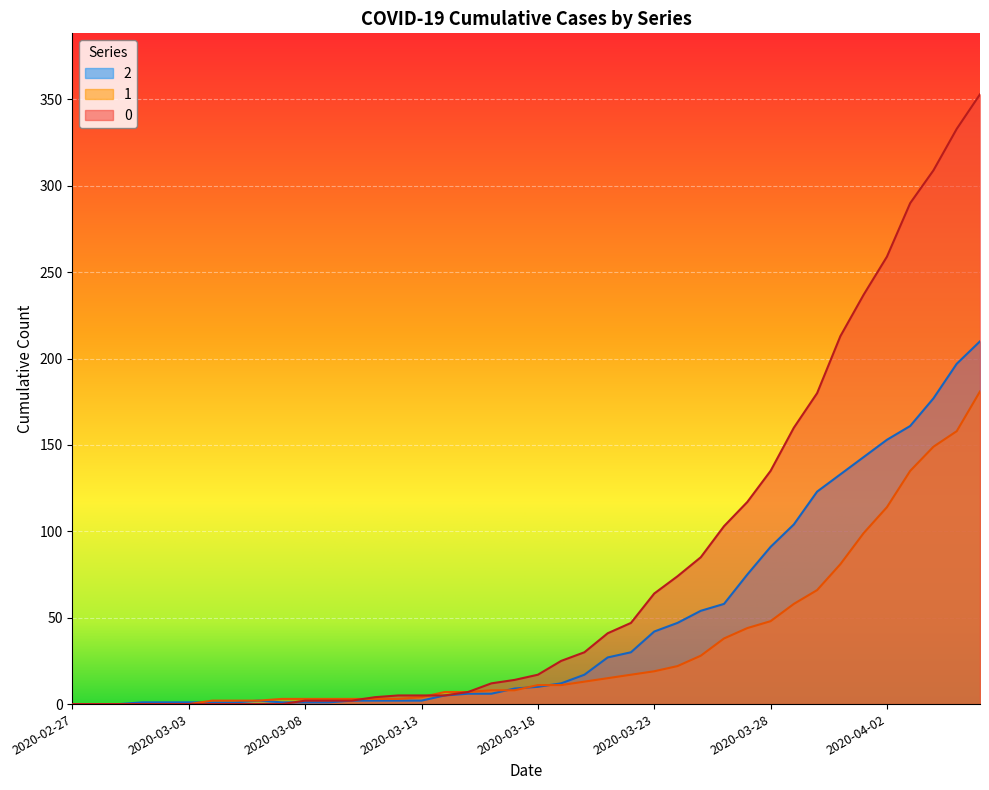

The value of 2 at 2020-03-13 is 2. True or false?

True